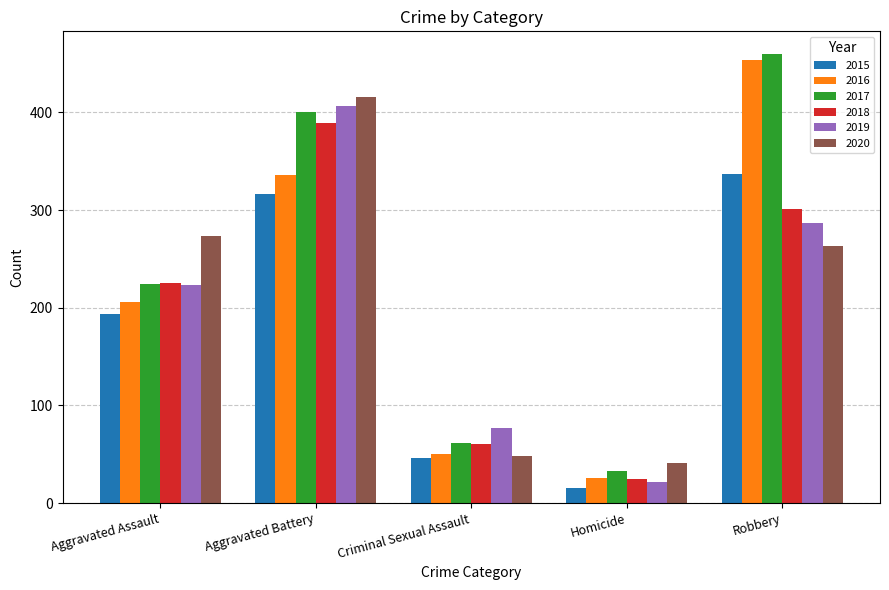

At which category is the sum across all series the highest?

Aggravated Battery